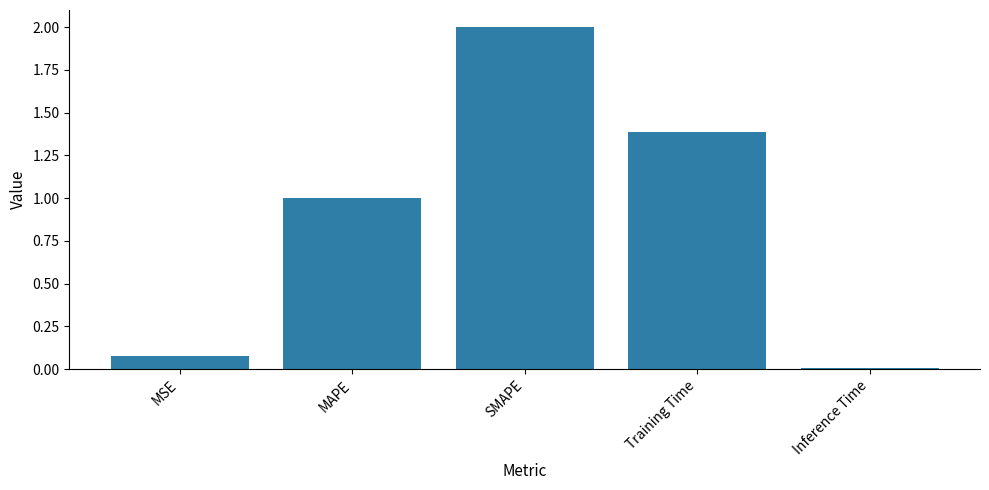

List the labels in order of value, largest first.

SMAPE, Training Time, MAPE, MSE, Inference Time